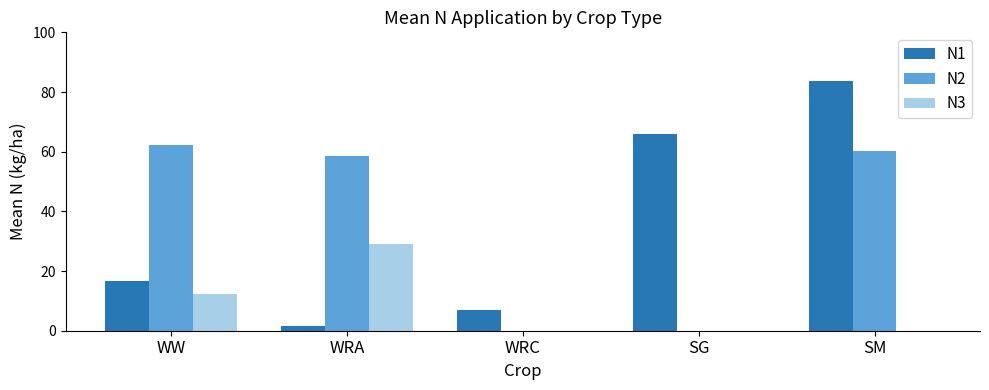

Between WW and SM, which series saw the biggest shift?

N1